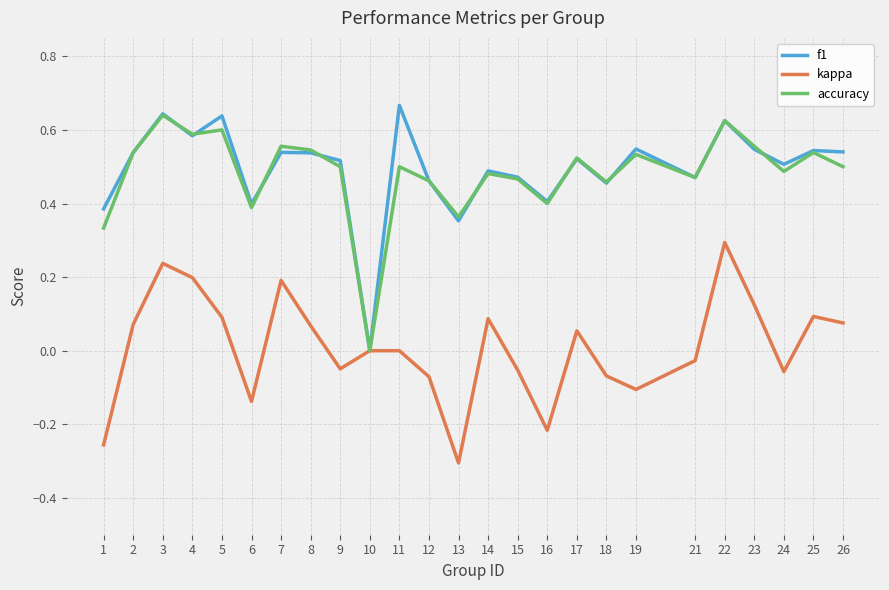

At which label does f1 reach its minimum?

10